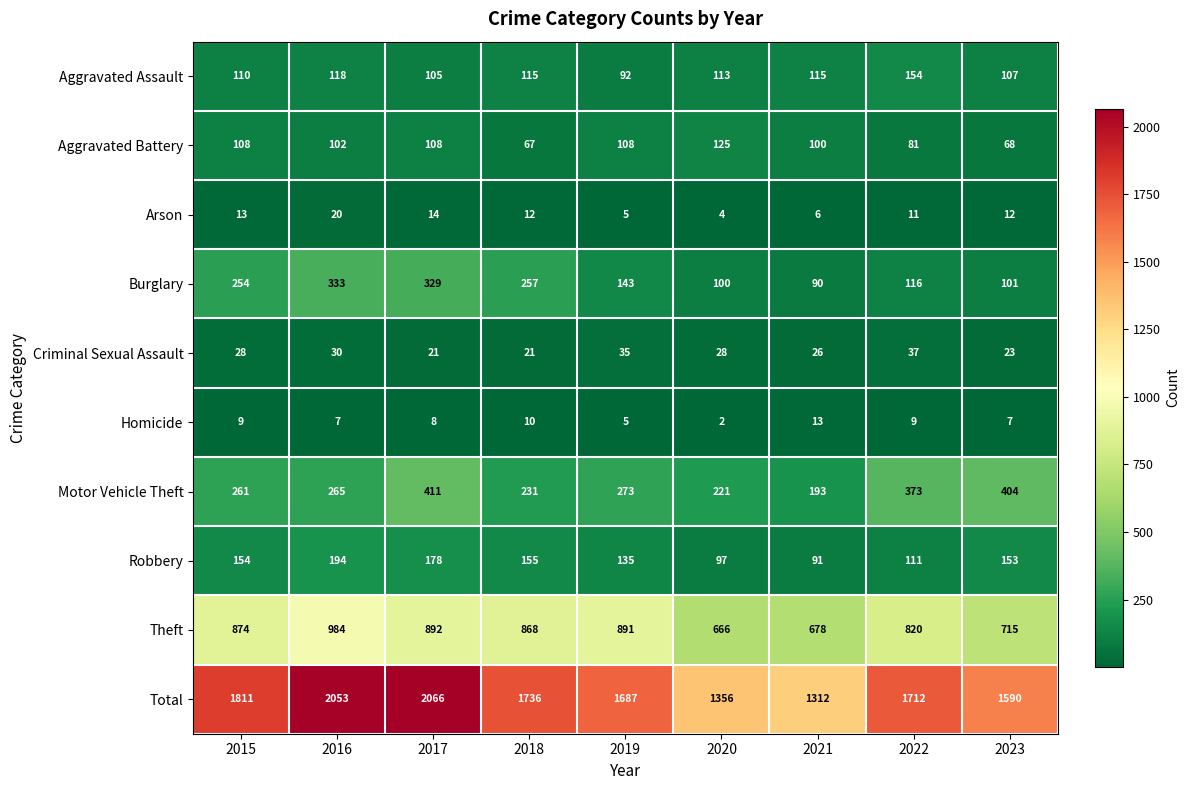

At which category is the sum across all series the highest?

2017